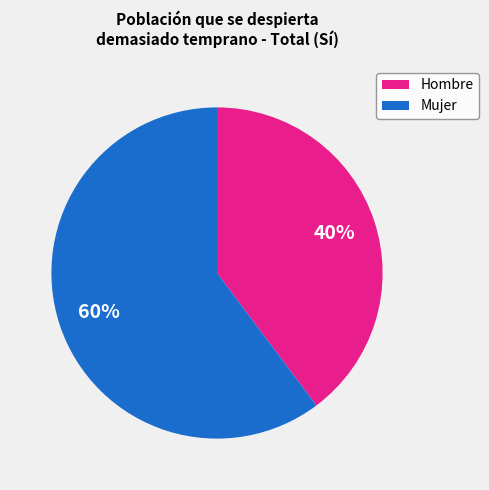

Which slice is the smallest?

Hombre